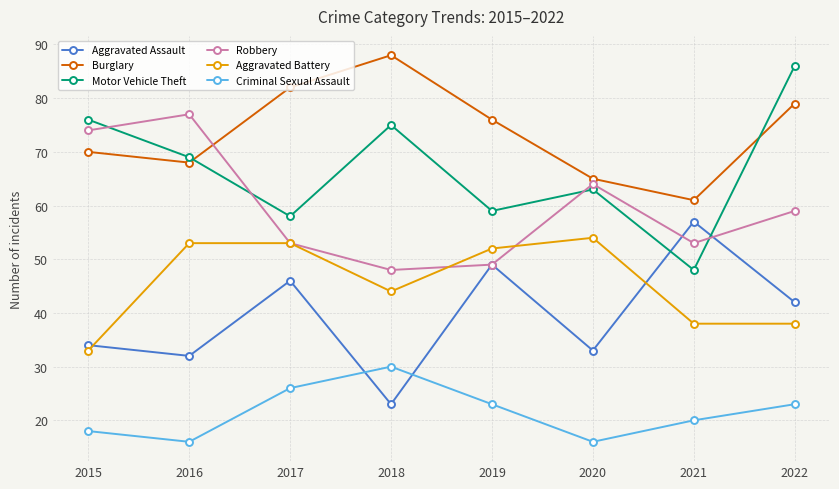

Where do Burglary and Robbery first cross each other?

2016 and 2017